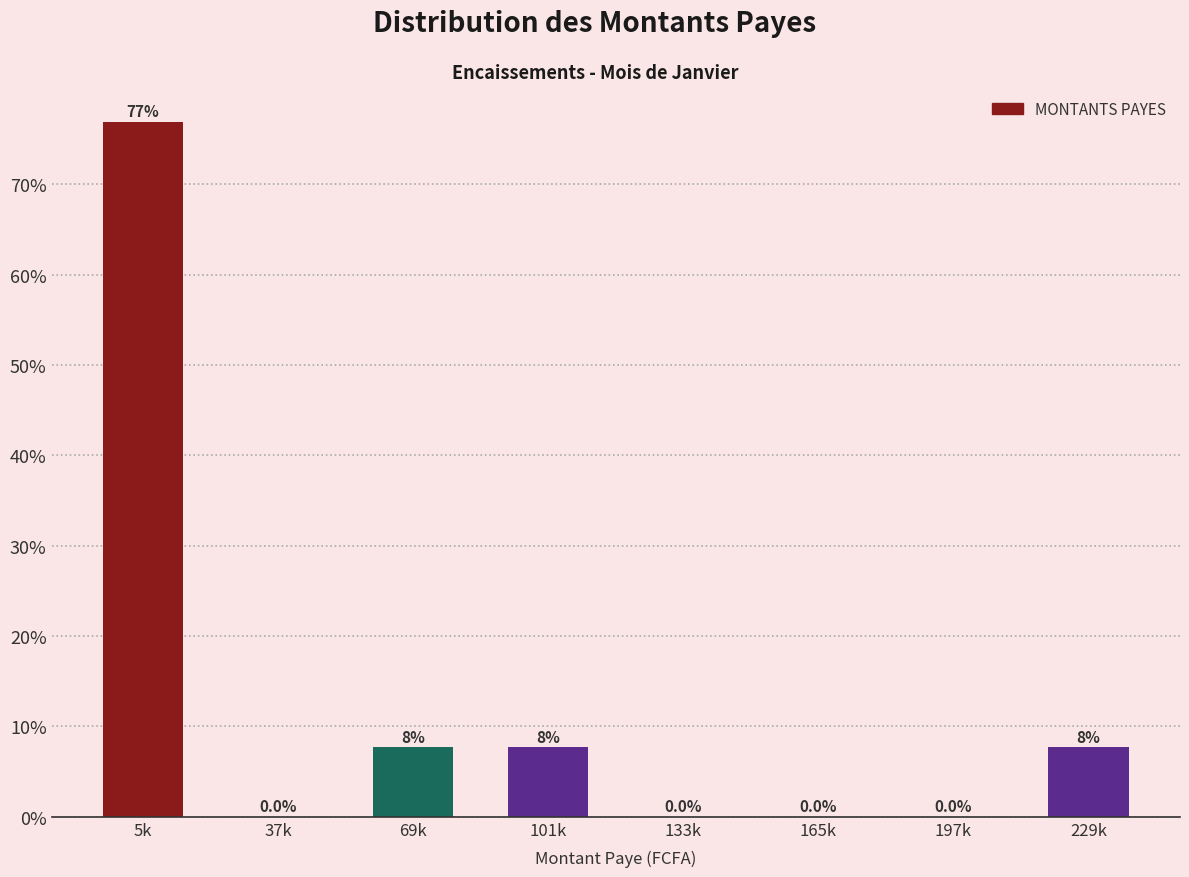

Reading left to right, what are all the values shown in this chart?

5k=76.9	37k=0.0	69k=7.7	101k=7.7	133k=0.0	165k=0.0	197k=0.0	229k=7.7